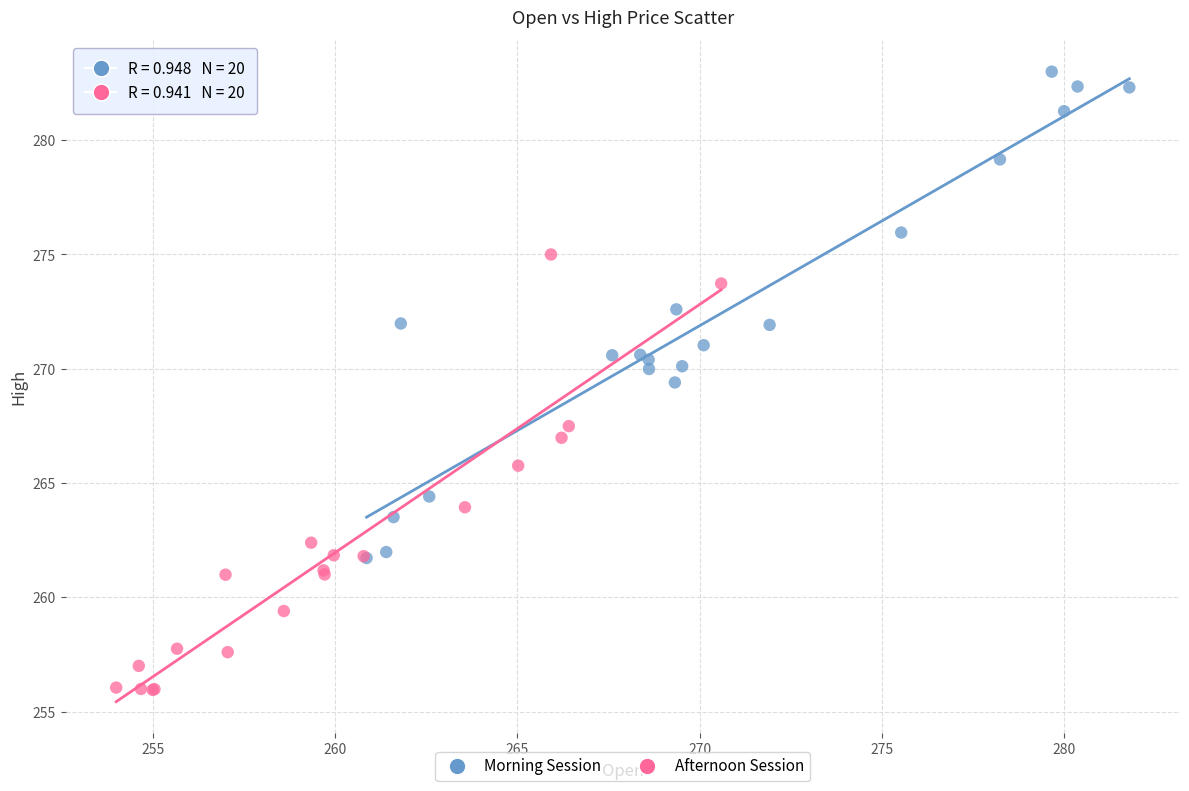

Which series contains the highest Y value?

Morning Session